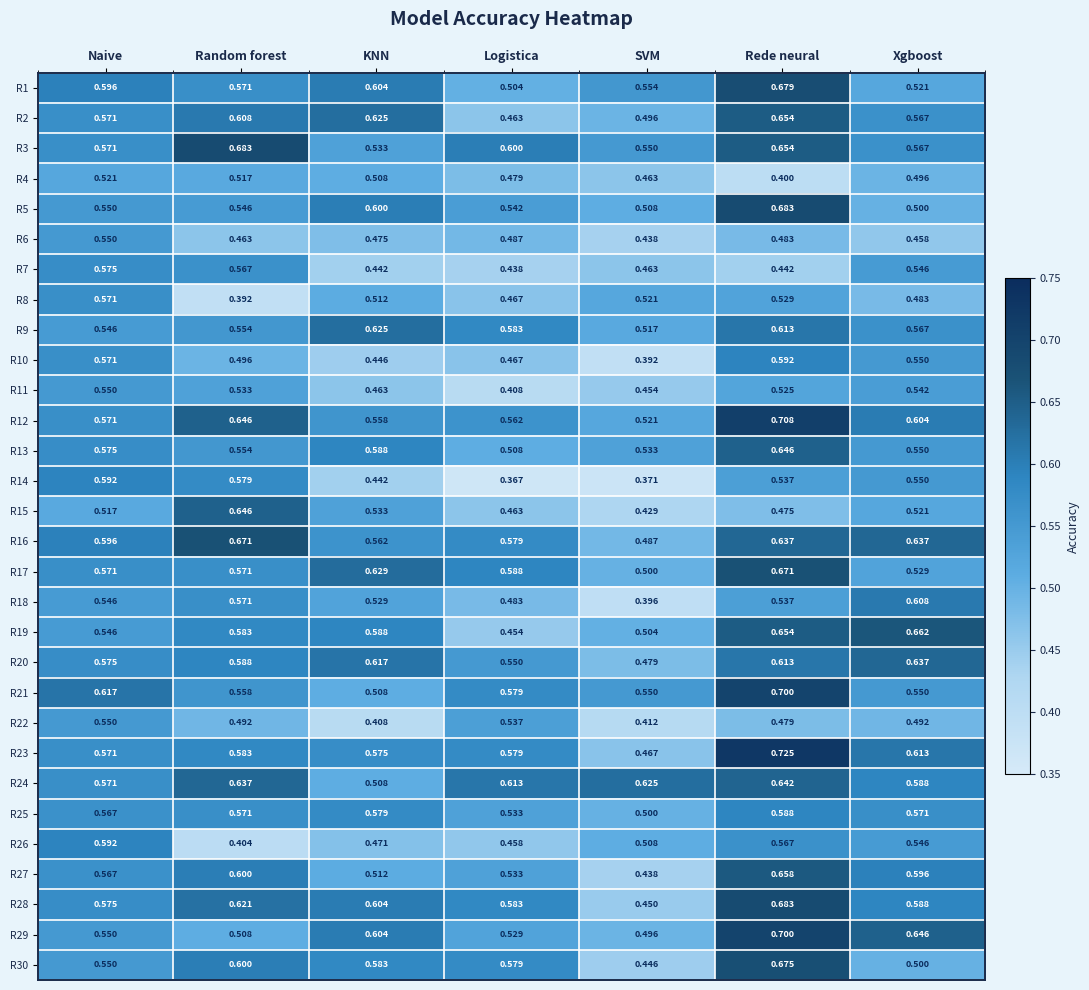

Is the value of R22 at Rede neural greater than the value of R27 at Xgboost?

No